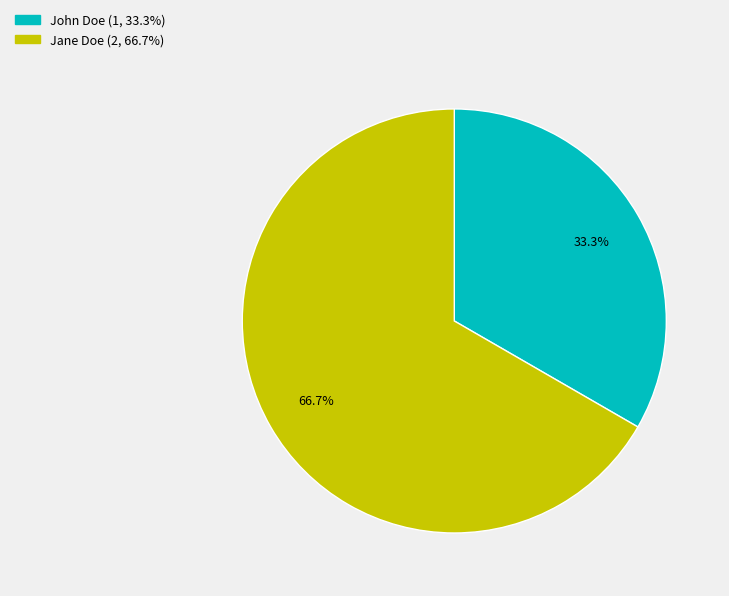

Which has a higher value, John Doe or Jane Doe?

Jane Doe